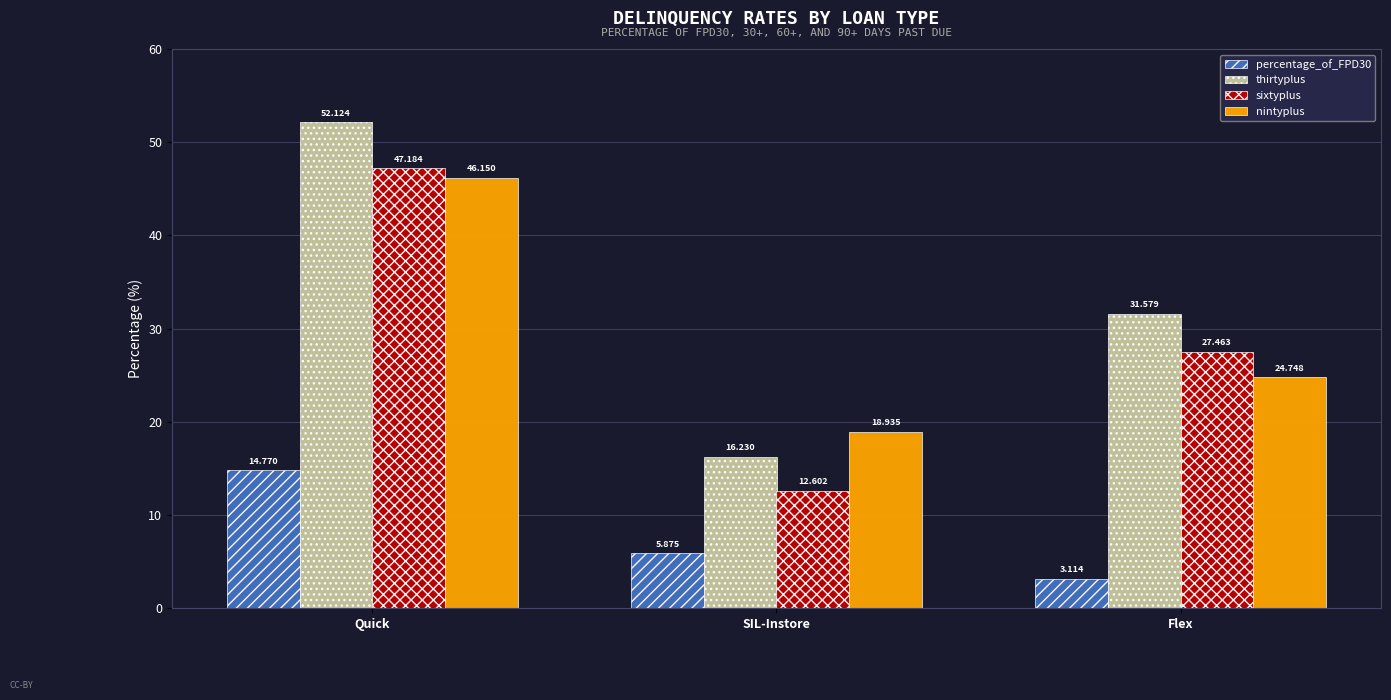

List the series in order of their peak value, highest first.

thirtyplus, sixtyplus, nintyplus, percentage_of_FPD30